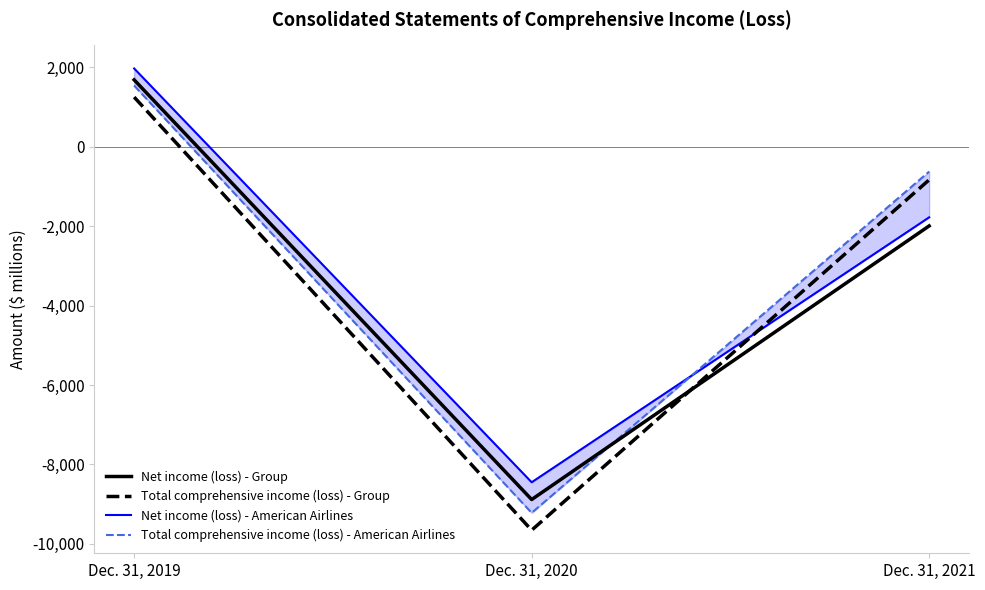

The Net income (loss) - American Airlines series shows -5879 at Dec. 31, 2020. True or false?

False